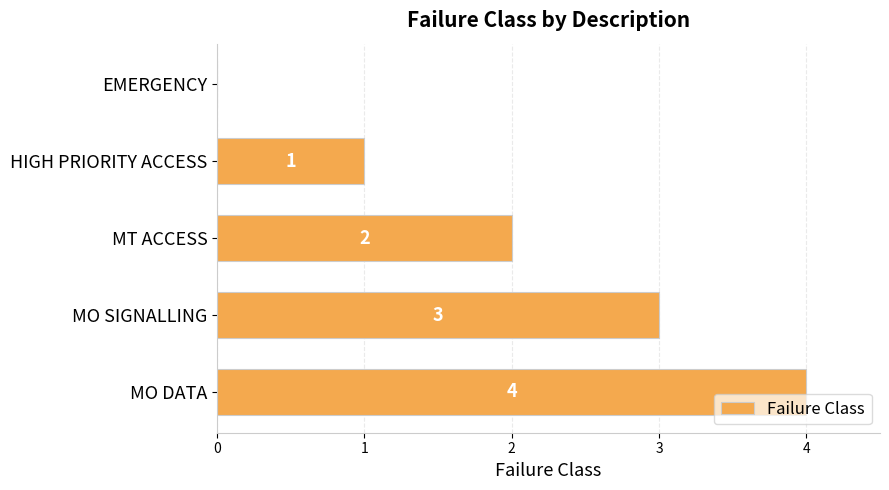

Which label corresponds to the largest value in the chart?

MO DATA